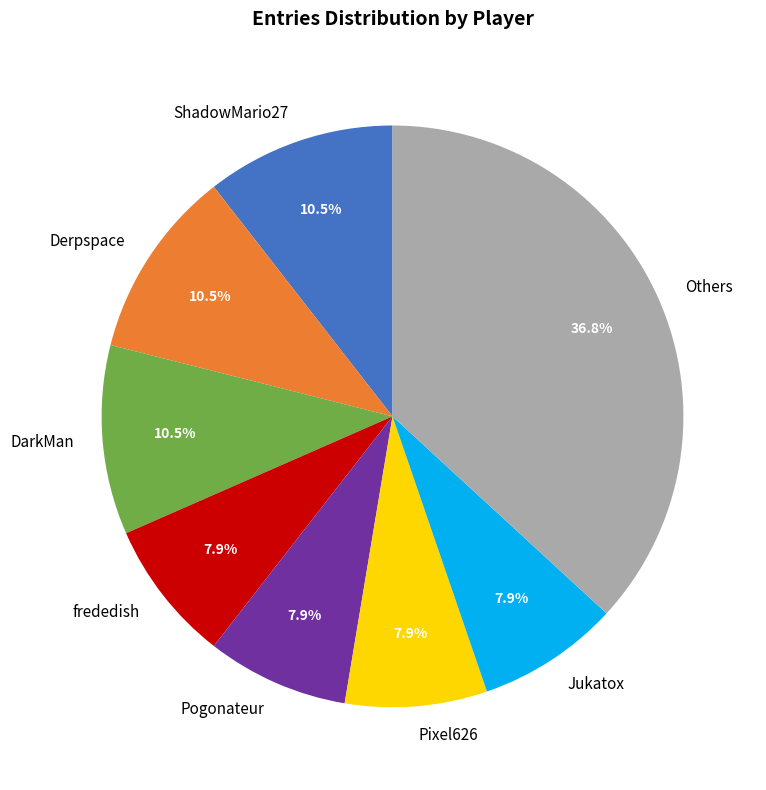

Between Derpspace and frededish, which is larger?

Derpspace